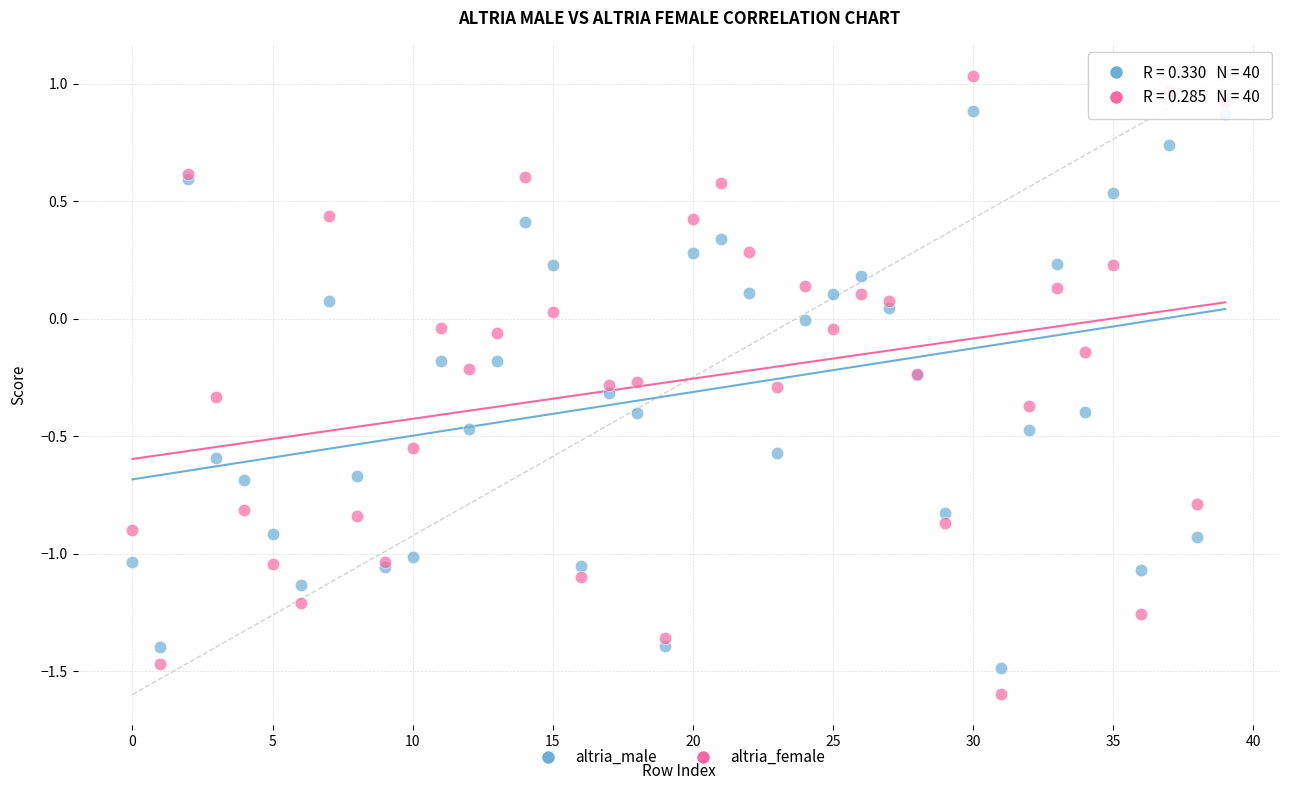

Which series reaches the maximum Y coordinate?

altria_female